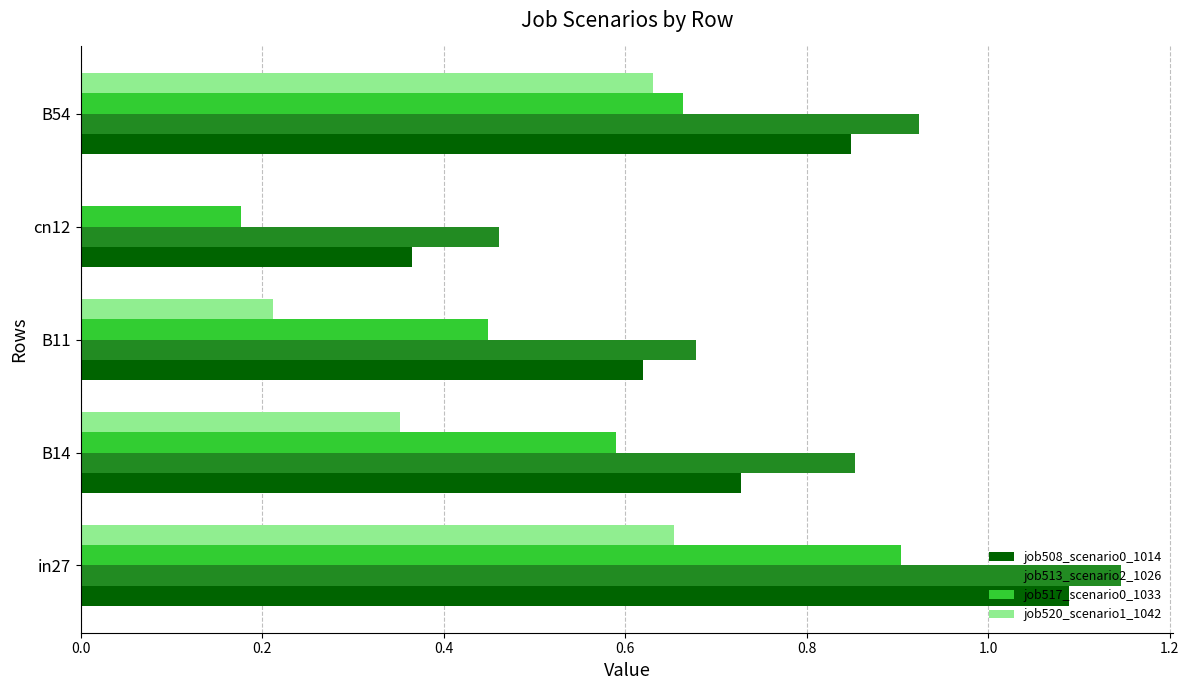

Which series has the largest total across all categories?

job513_scenario2_1026